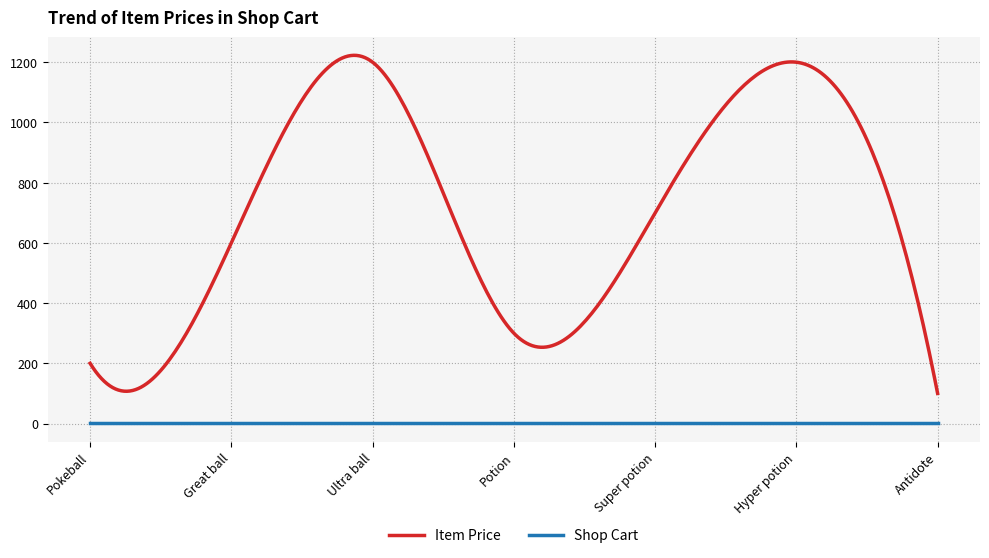

What is the maximum value for Item Price?

1222.8